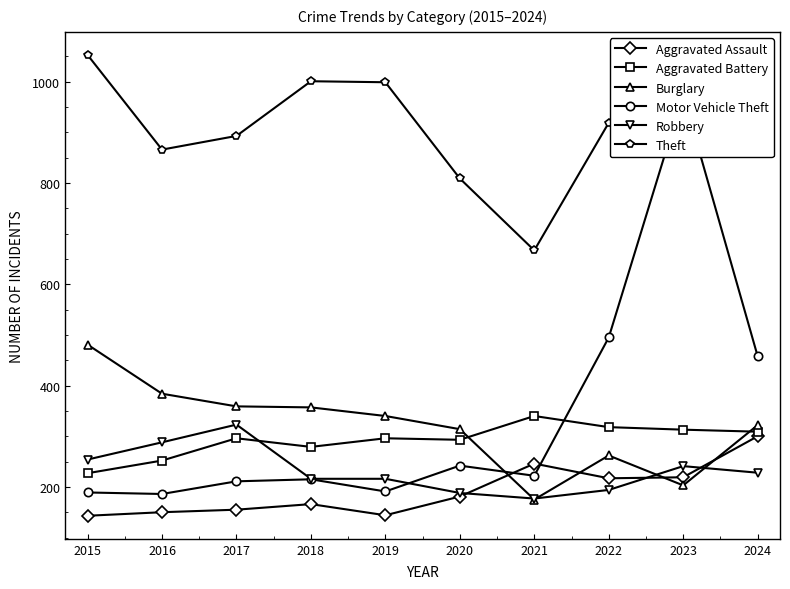

What is the smallest value displayed?

143